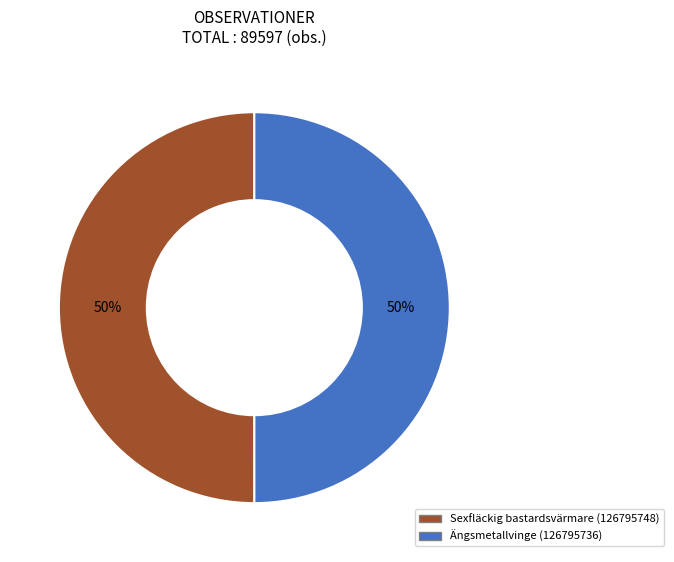

What is the ratio of the value at Sexfläckig bastardsvärmare (126795748) to the value at Ängsmetallvinge (126795736)?

1.0